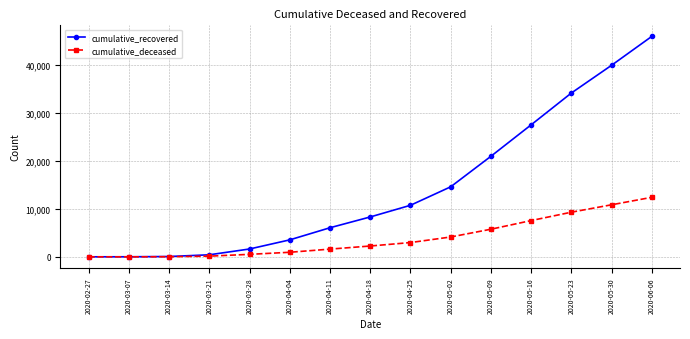

Is it true that cumulative_recovered equals 40008 at 2020-05-30?

True